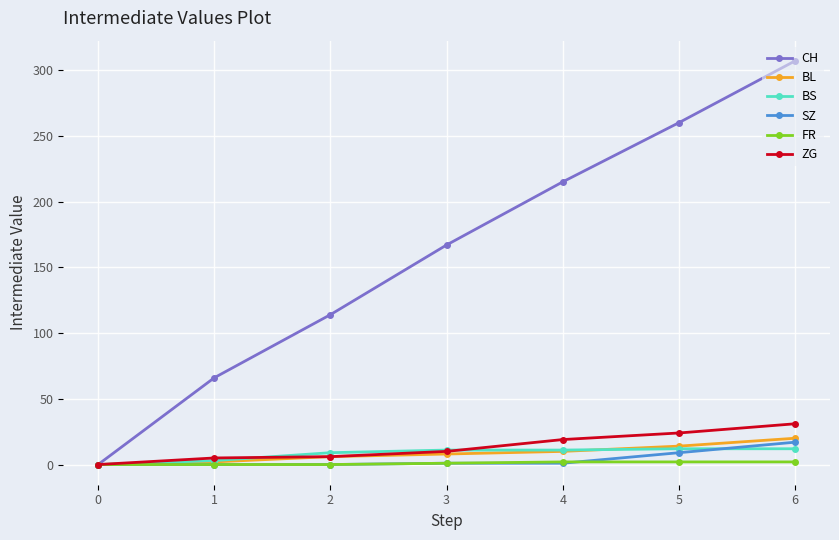

What is the total value across all series at 2?

135